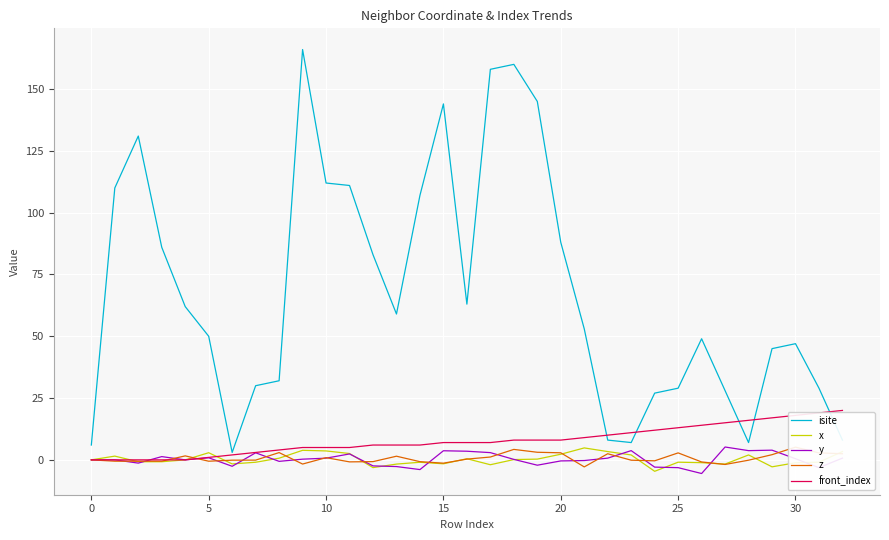

How many data points does each series have?

33